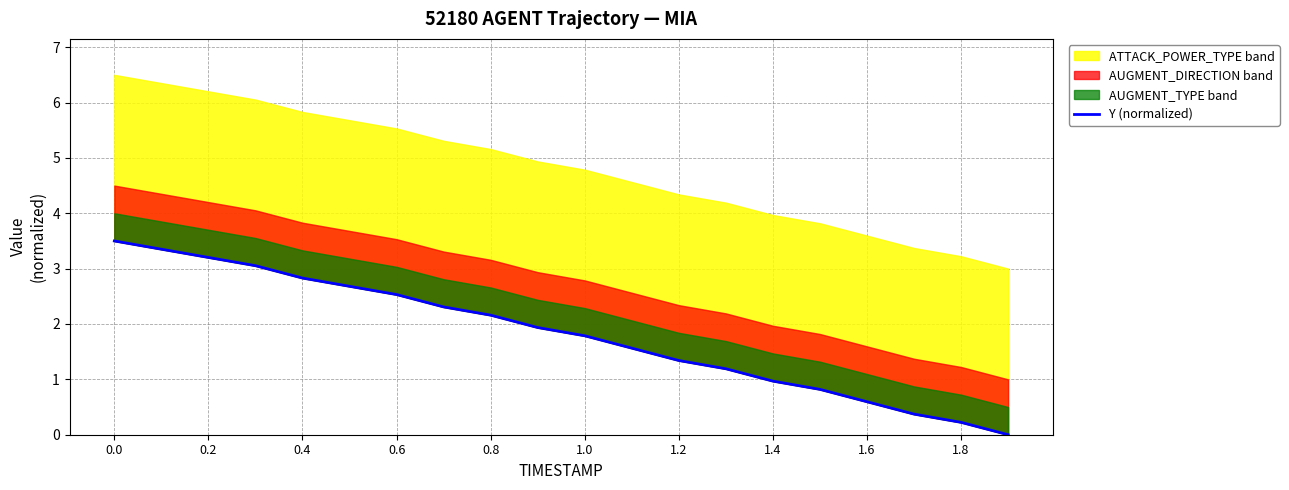

Is it true that the value at 0.0 is 5.9?

False